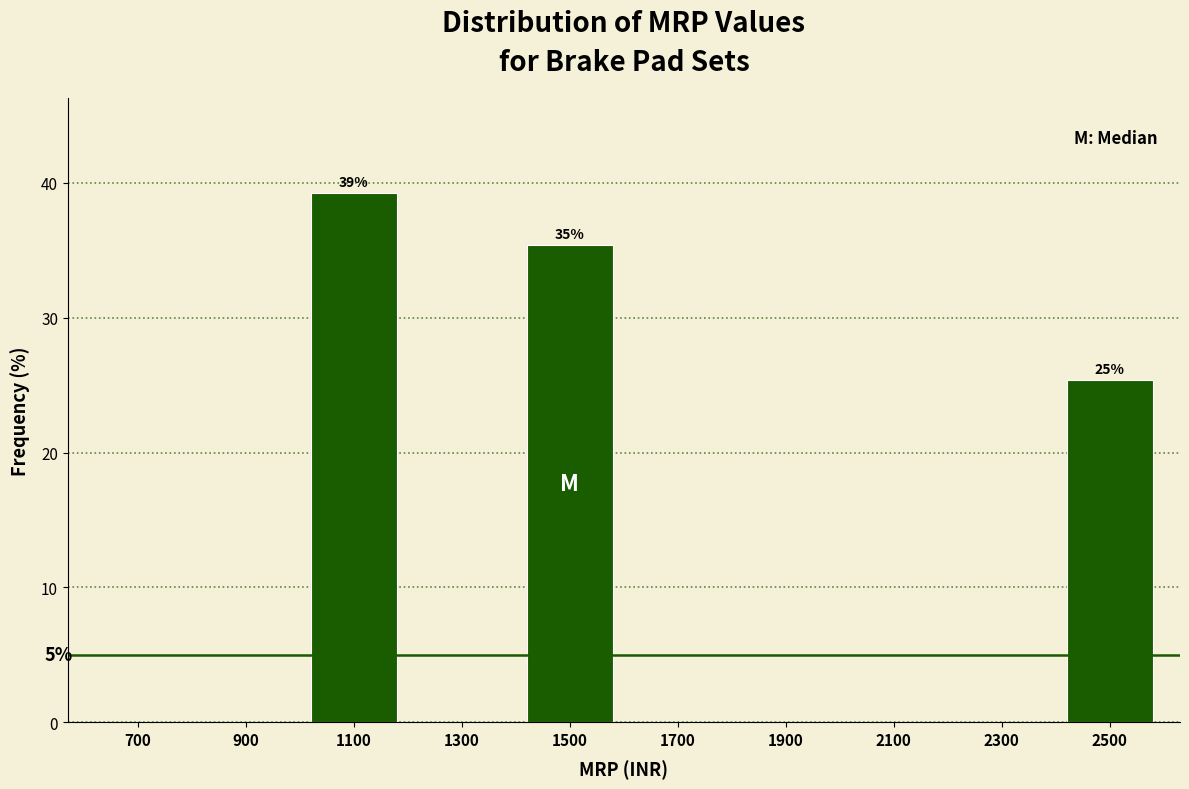

Over which range of the x-axis is the bar tallest?

1000 to 1200